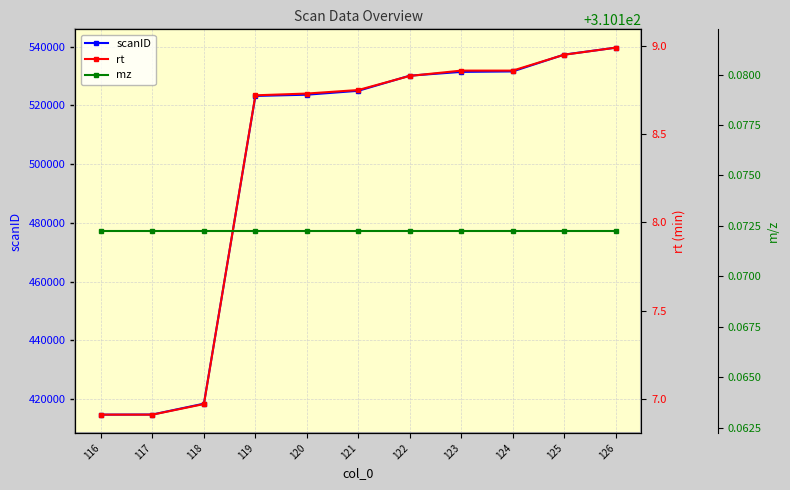

What is the maximum value for mz?

310.2